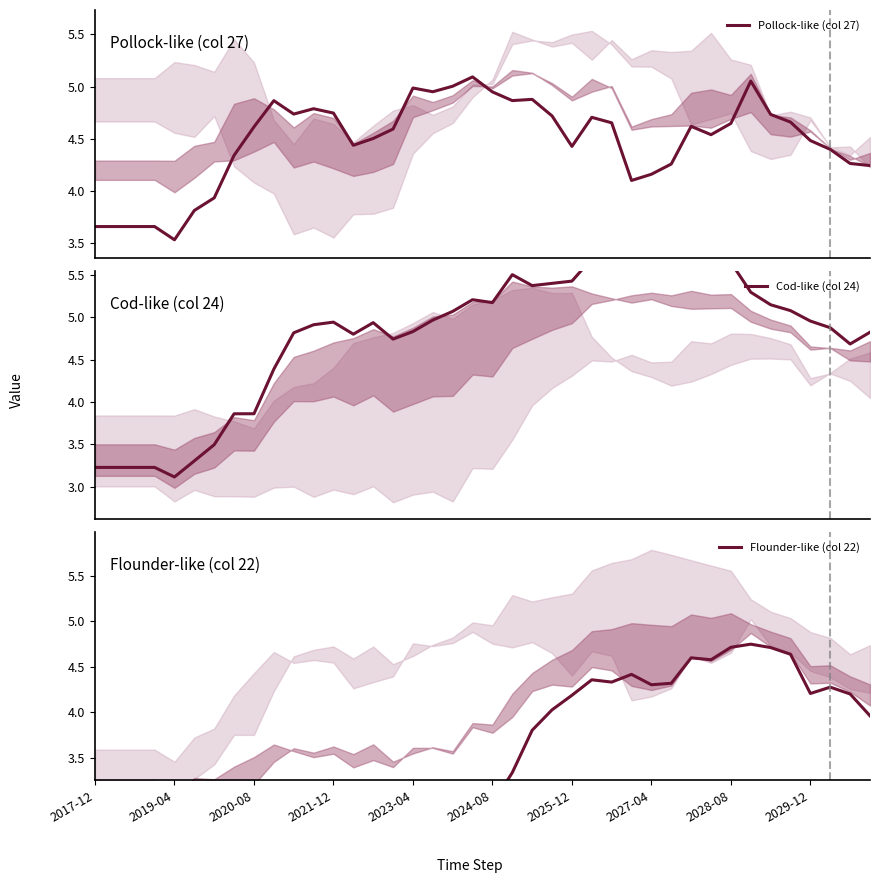

What is the greatest value displayed?

5.9